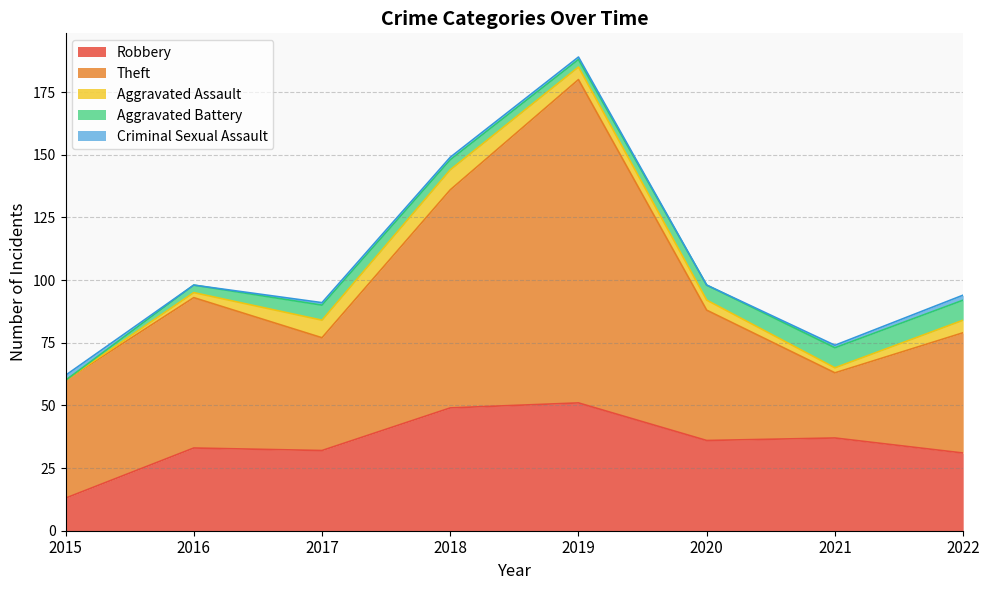

True or false: Aggravated Battery has a value of 6 at 2017.

True